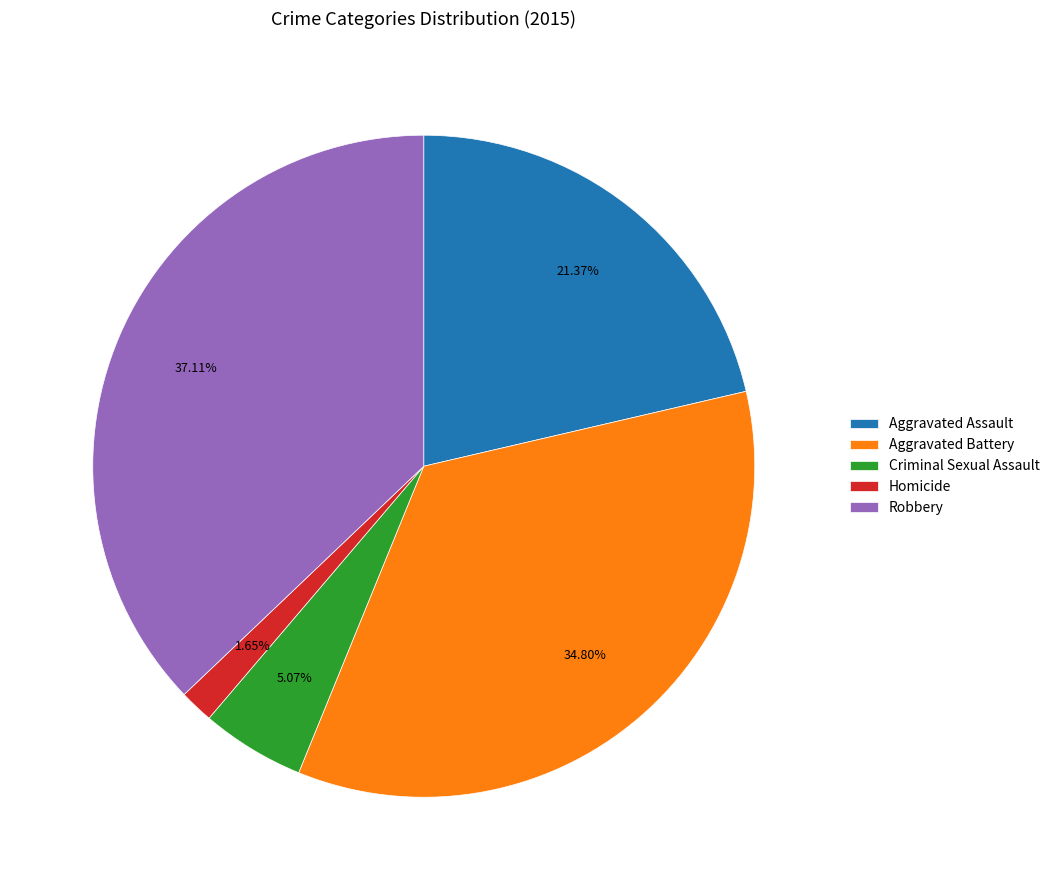

What percentage do Homicide and Robbery together represent?

38.8%